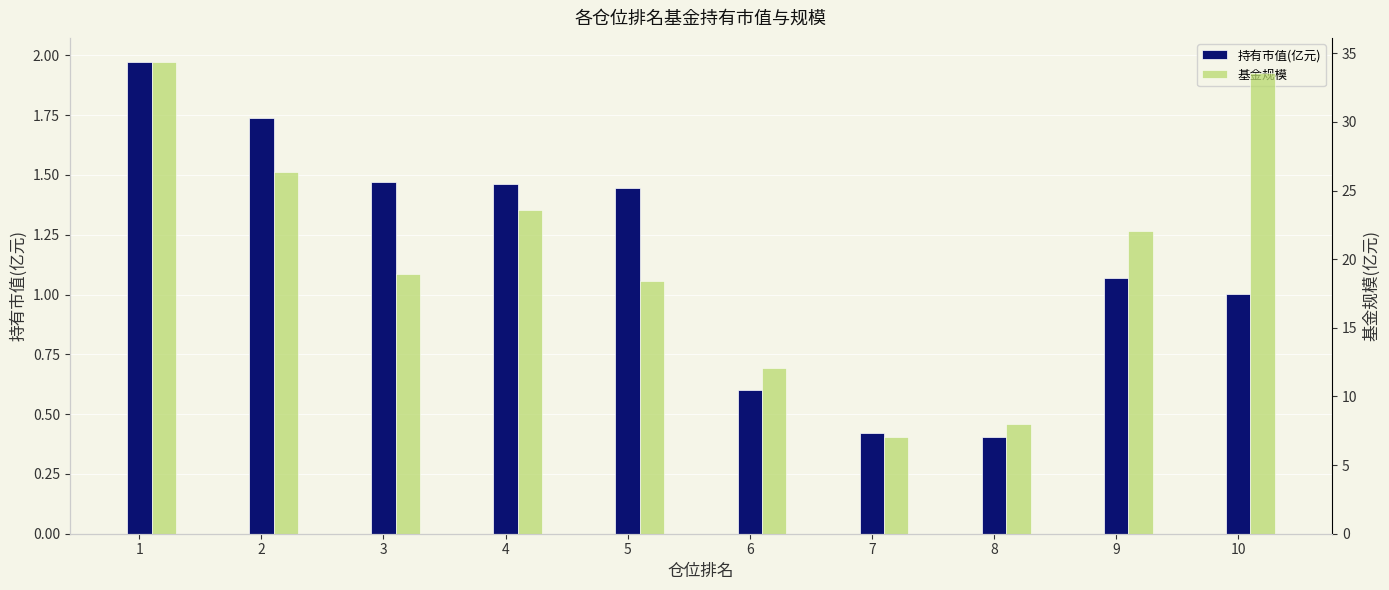

What is the total value across all series at 2?

28.1